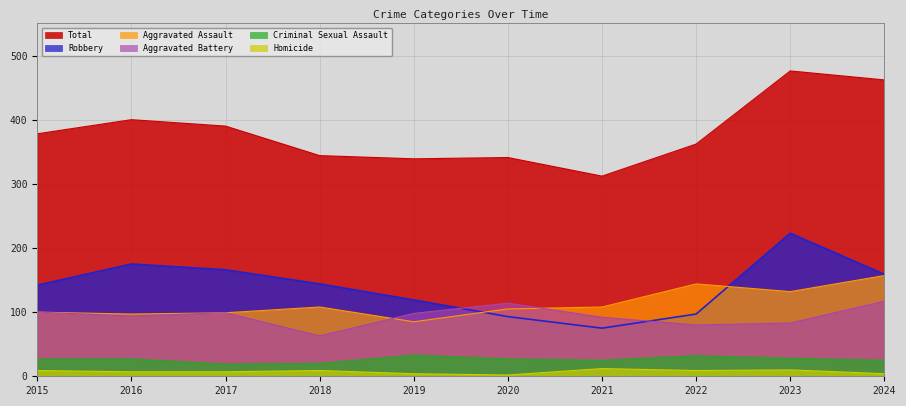

What is the difference between the maximum and minimum values in the Aggravated Assault series?

72